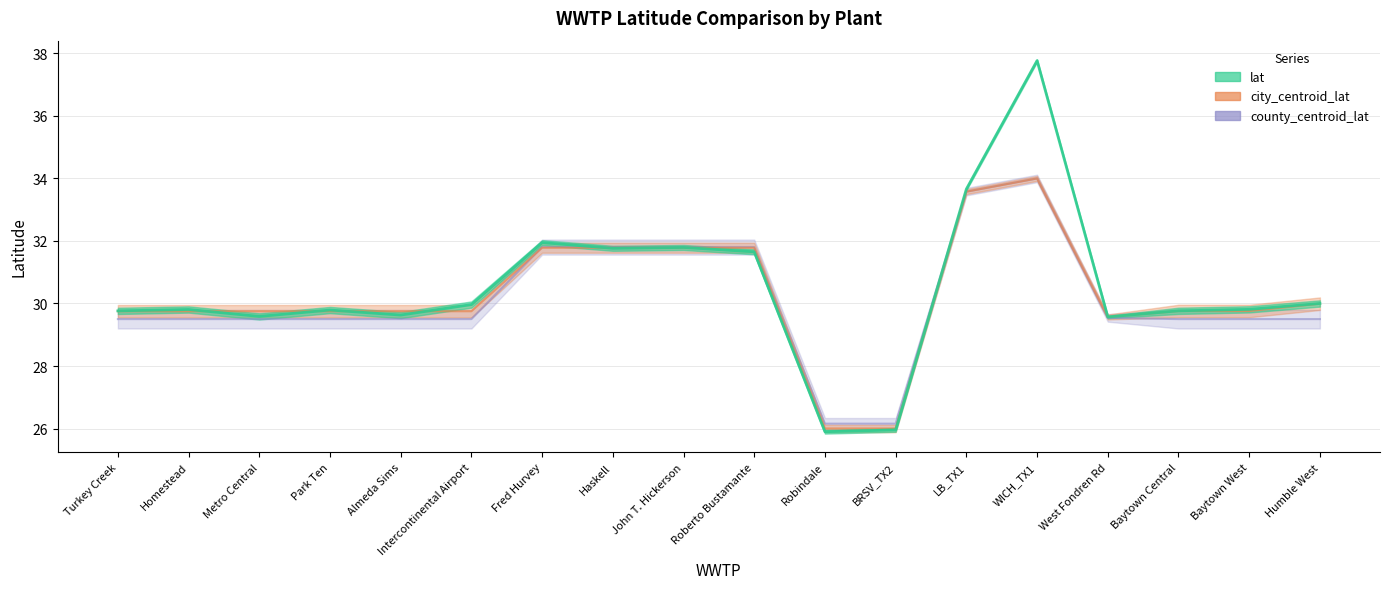

What is the maximum value for lat?

37.8